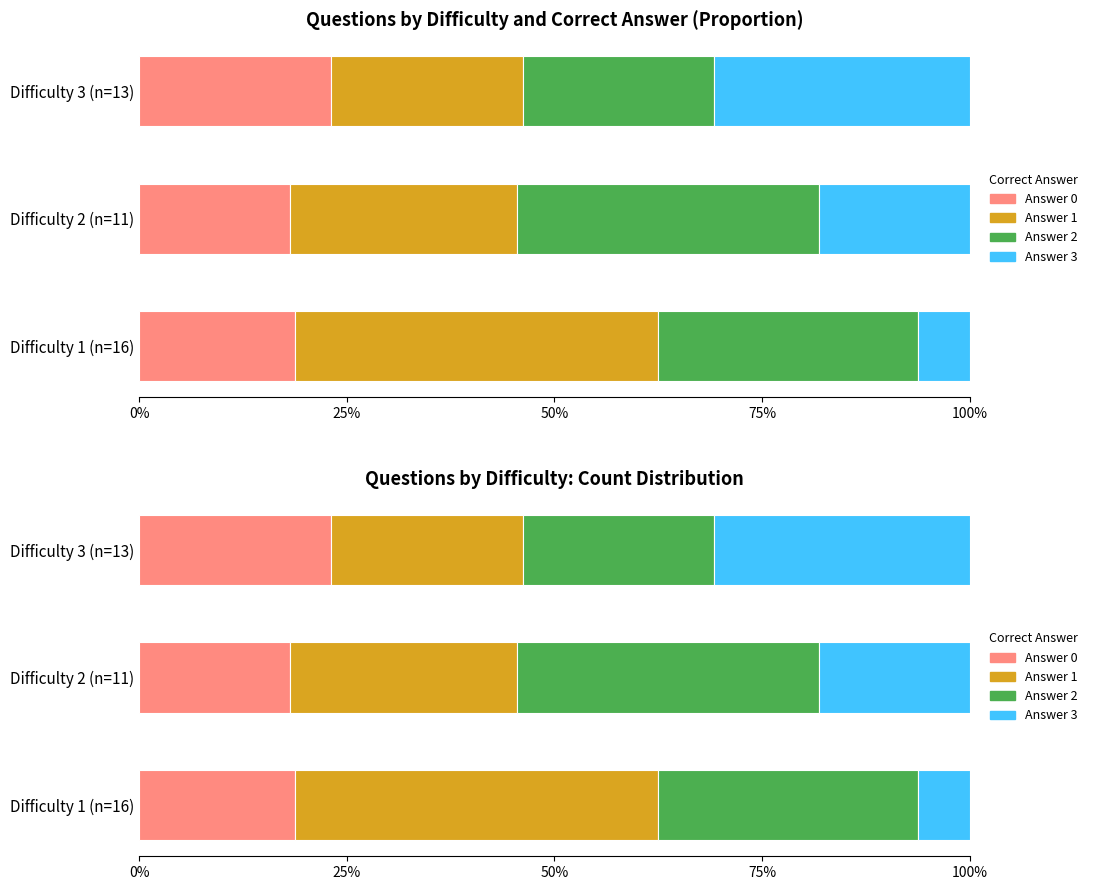

What is the difference between the maximum and minimum values in the Answer 1 series?

20.7